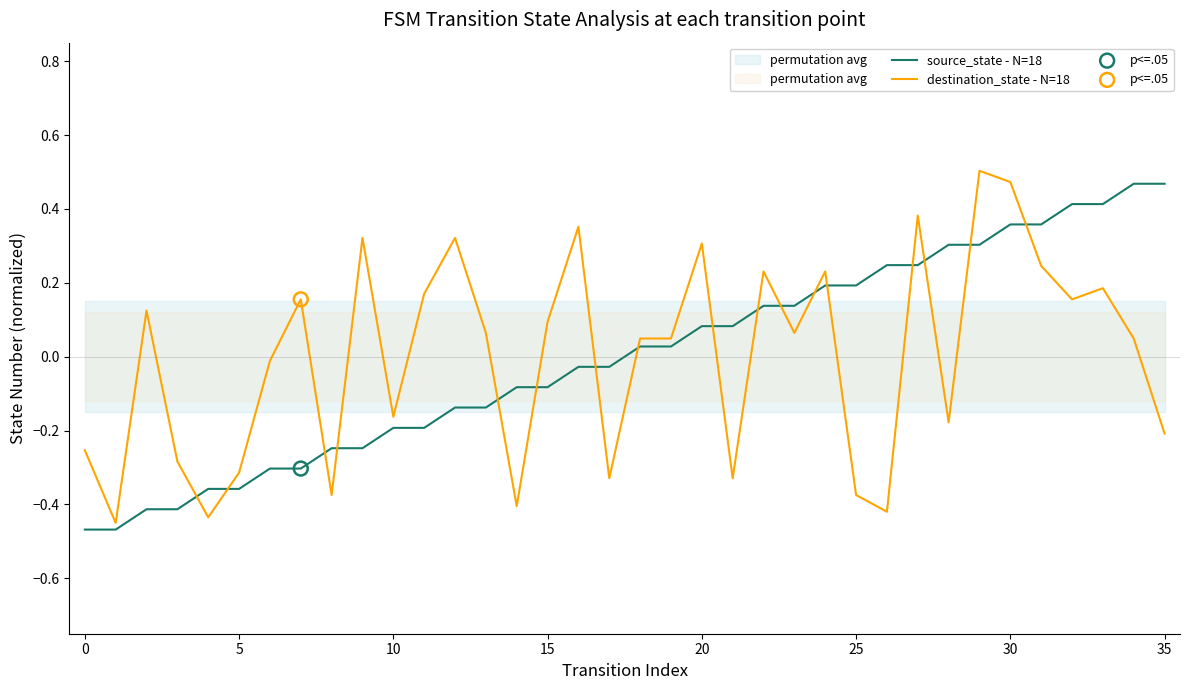

At how many categories does at least one series exceed 0?

26